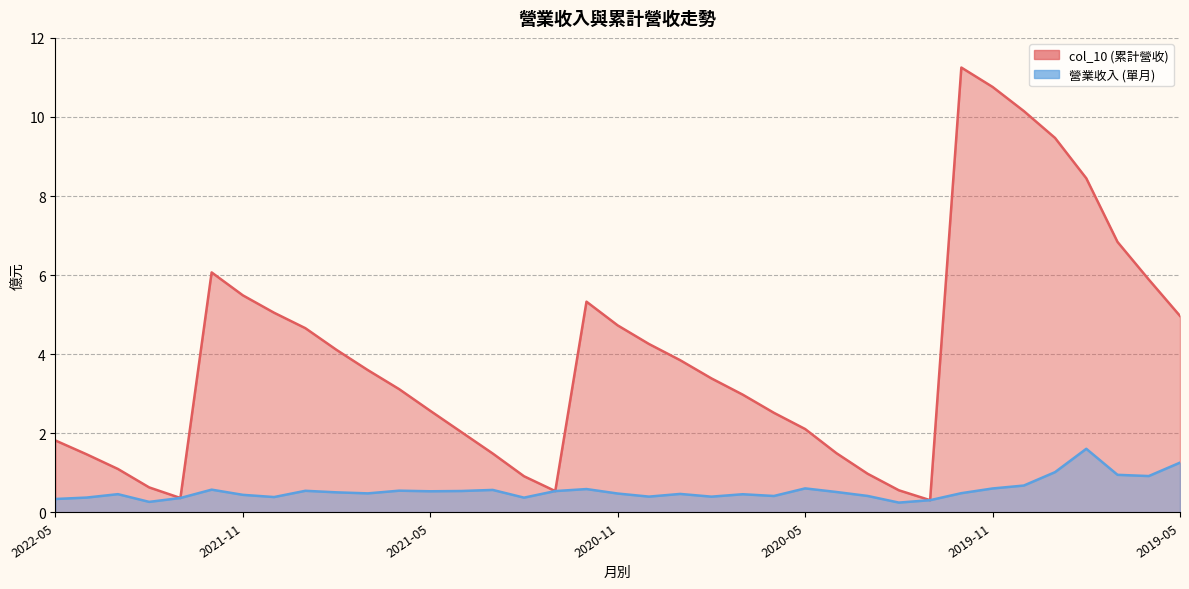

In 營業收入, how many points are higher than both neighbors (excluding endpoints)?

10